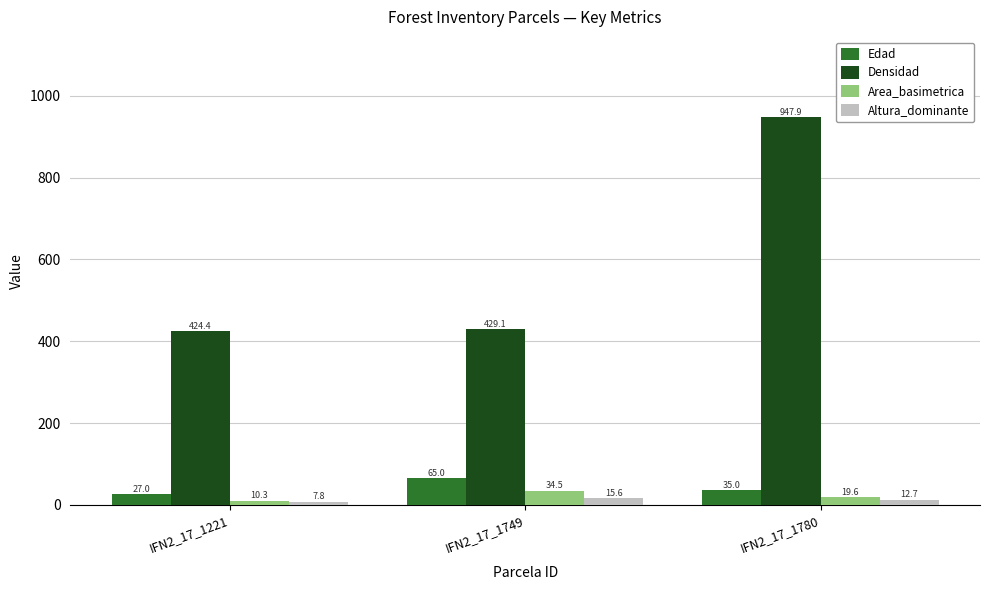

List the series in order of their peak value, lowest first.

Altura_dominante, Area_basimetrica, Edad, Densidad